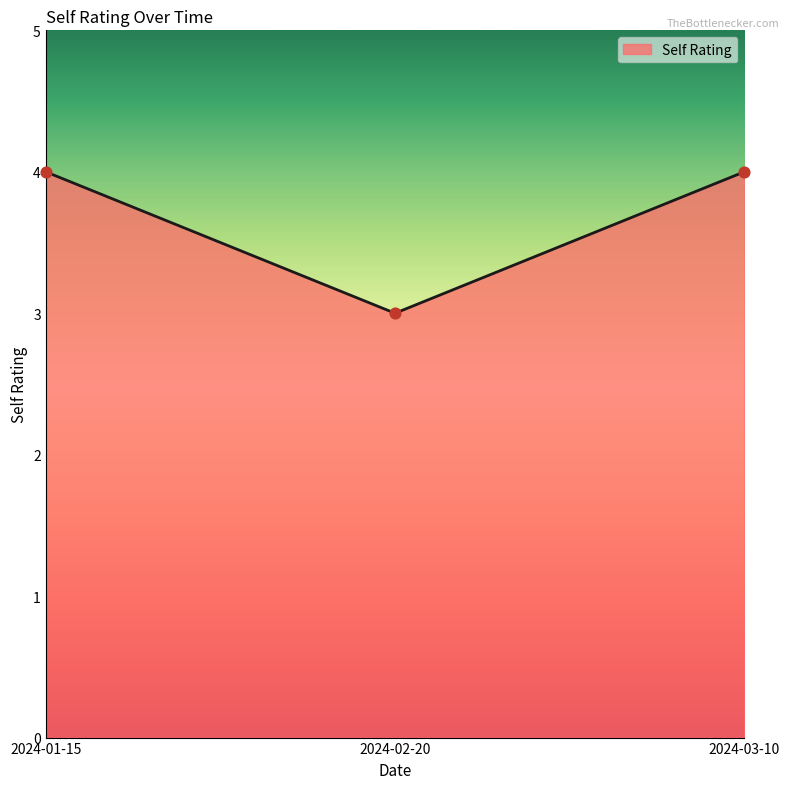

Approximately how many times larger is the value at 2024-03-10 compared to 2024-01-15?

1.0